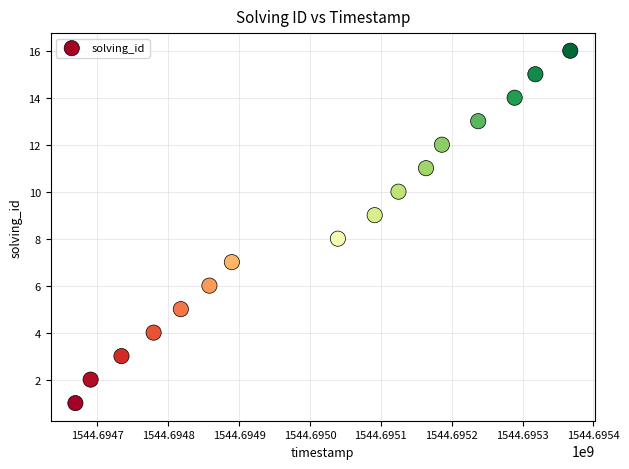

What is the range of X values (max minus min)?

698309